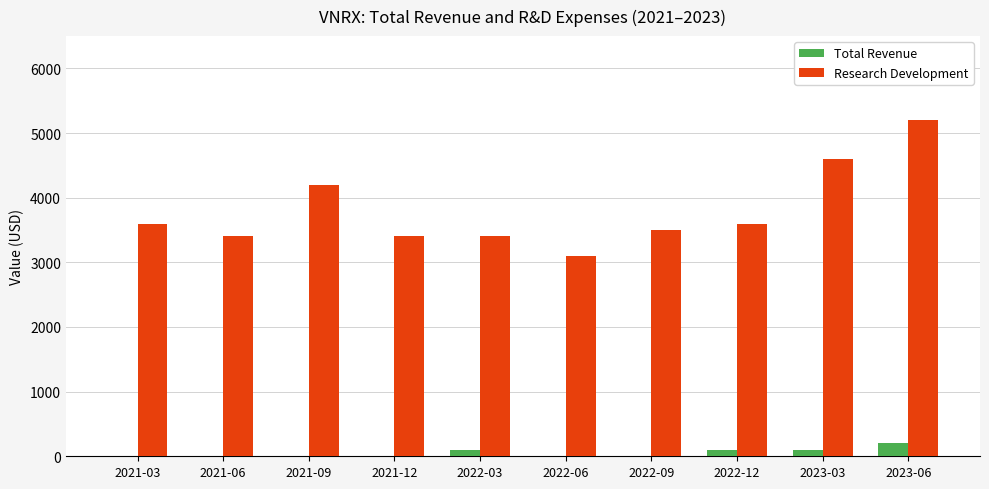

What is the greatest value displayed?

5200